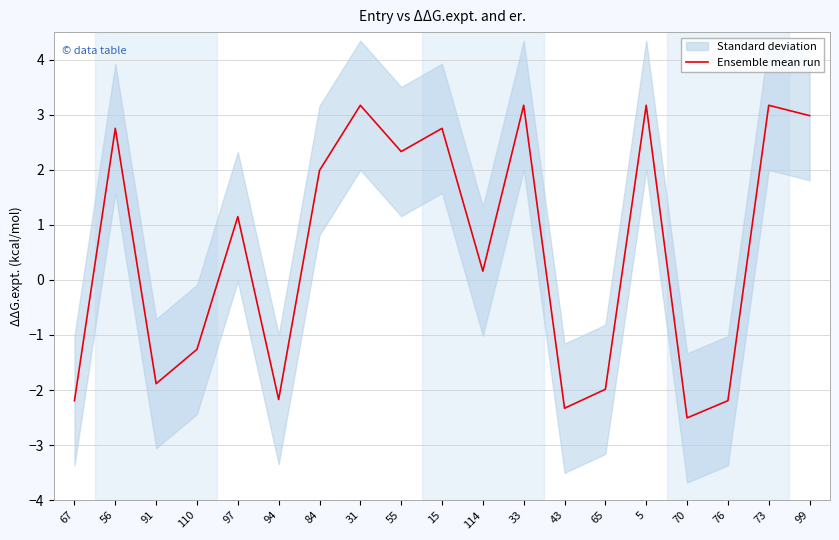

What is the difference between the maximum and minimum values?

5.7